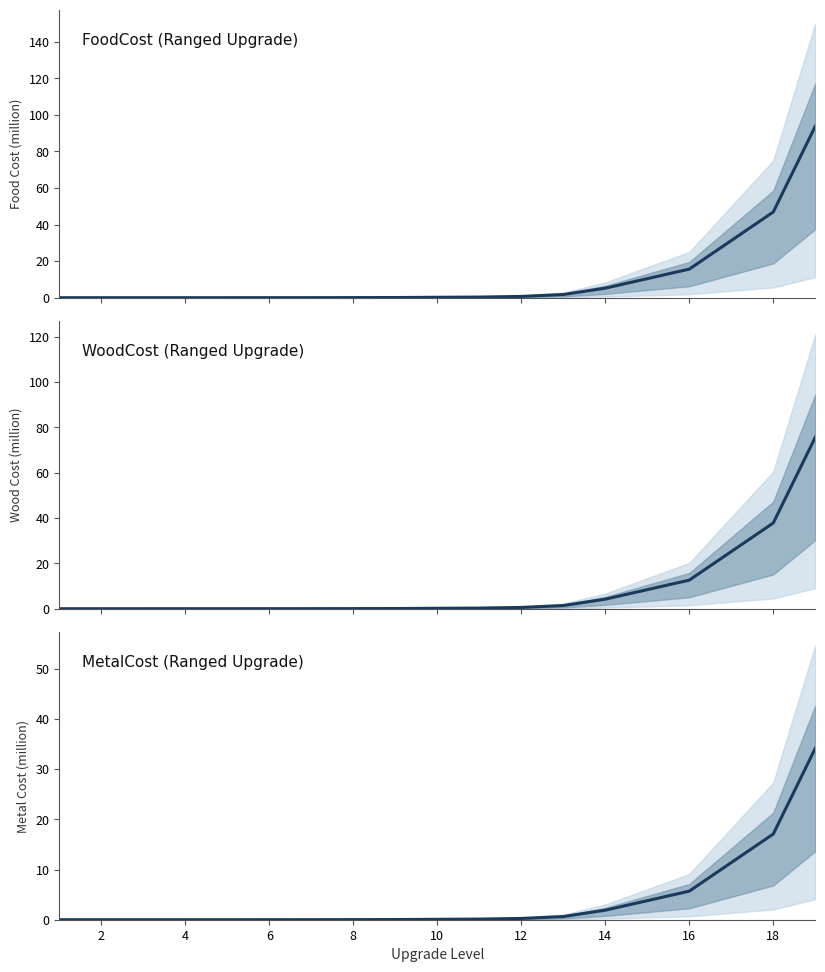

What is the sum of all FoodCost (Ranged Upgrade) values?

206.4